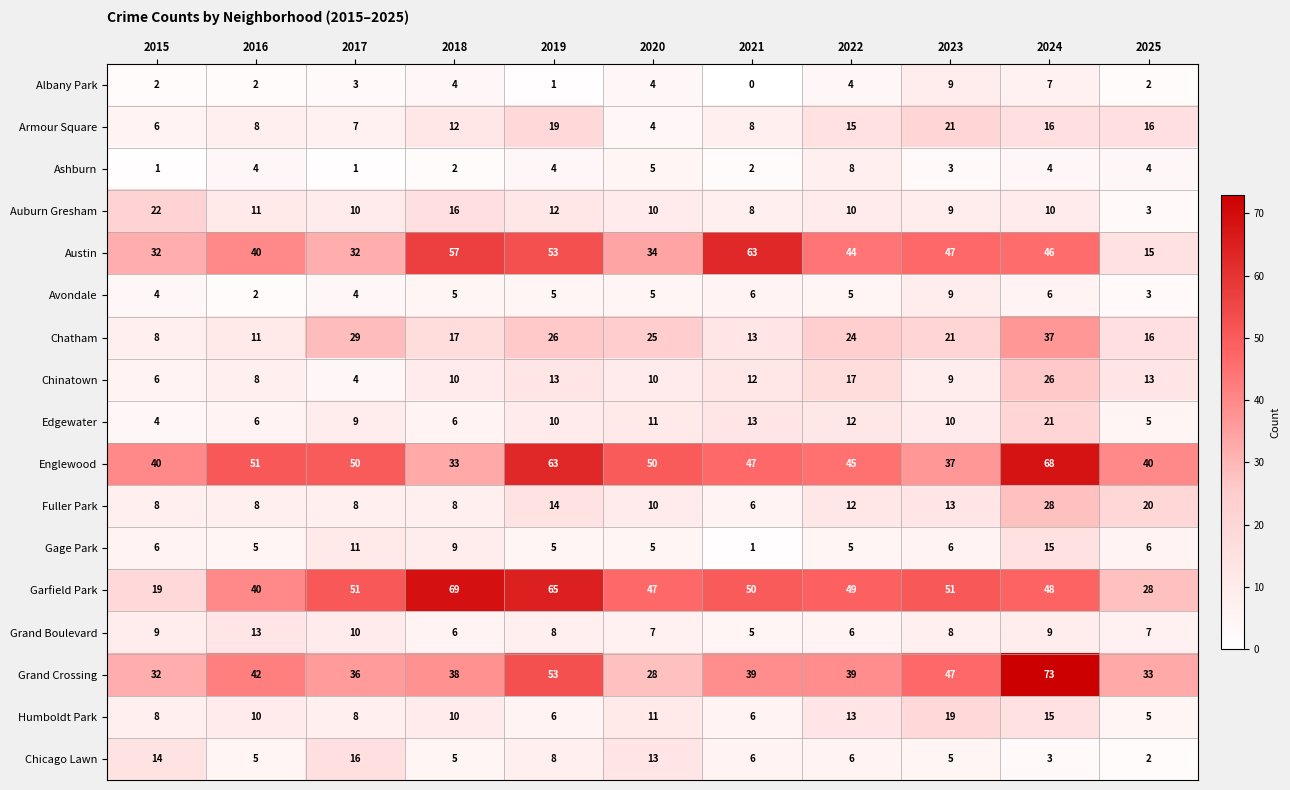

What is the sum of the Armour Square values at 2021 and 2020?

12